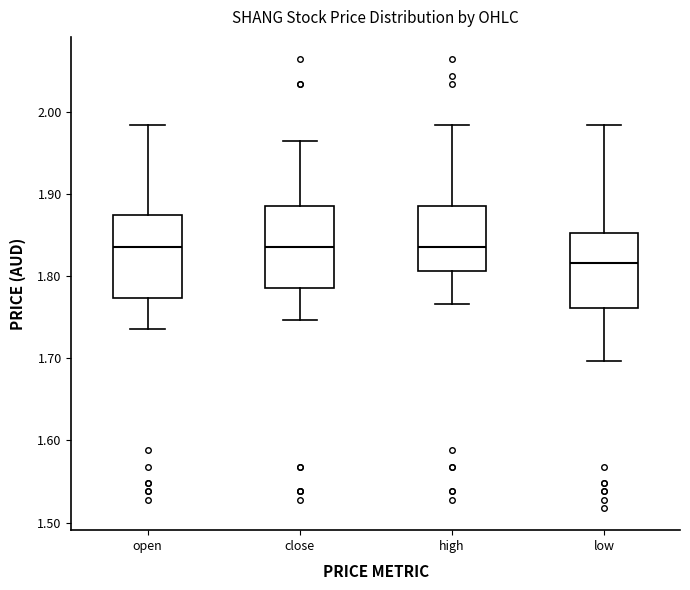

Where does the upper whisker of the box for high end on the y-axis? The values are not printed on the chart, so give them approximately, as read against the axis.

1.98